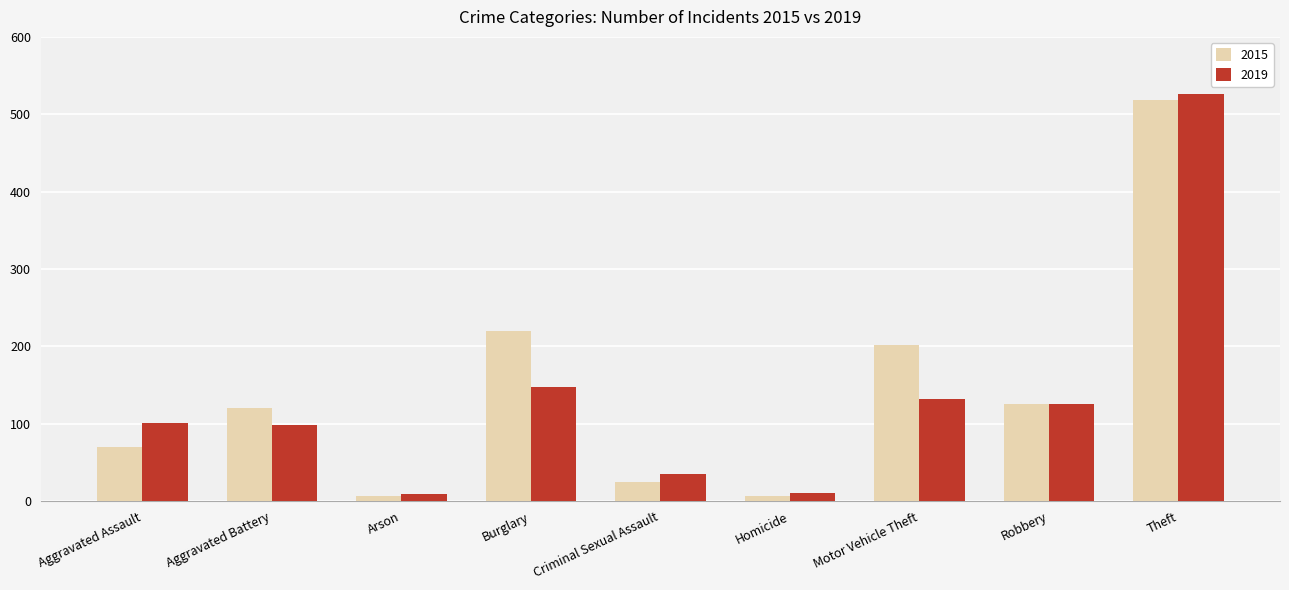

At which category is the sum across all series the highest?

Theft